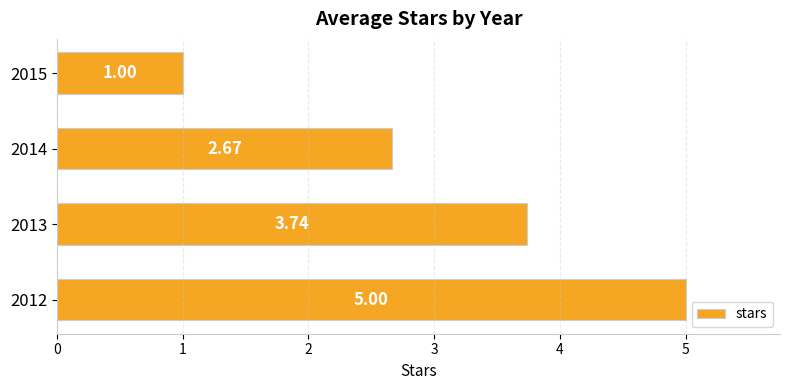

At which label is the value closest to 3?

2014